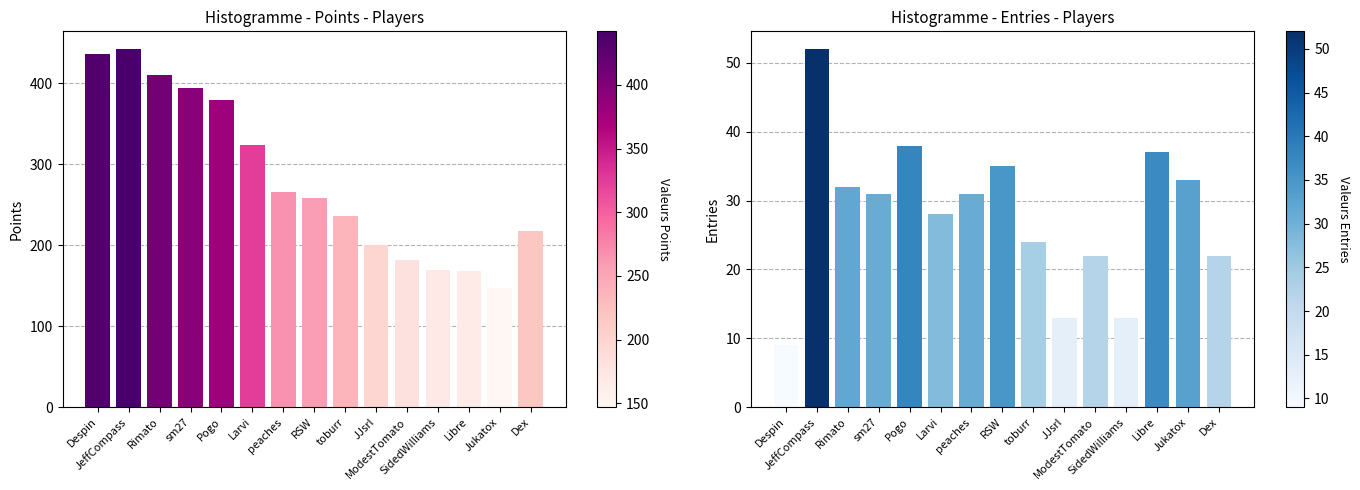

How many values in the Points series exceed 258?

7